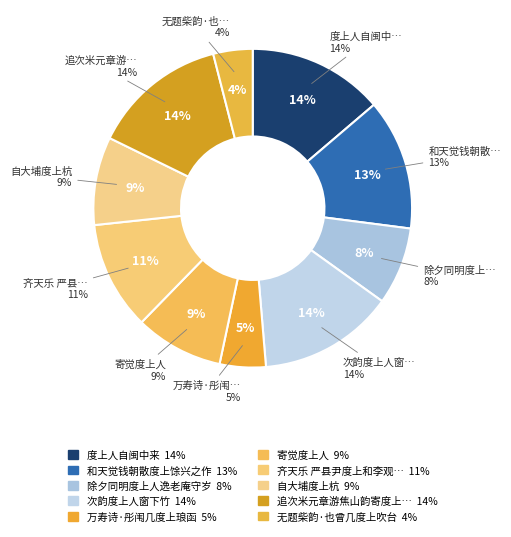

Is 次韵度上人窗下竹 the majority of the pie?

No